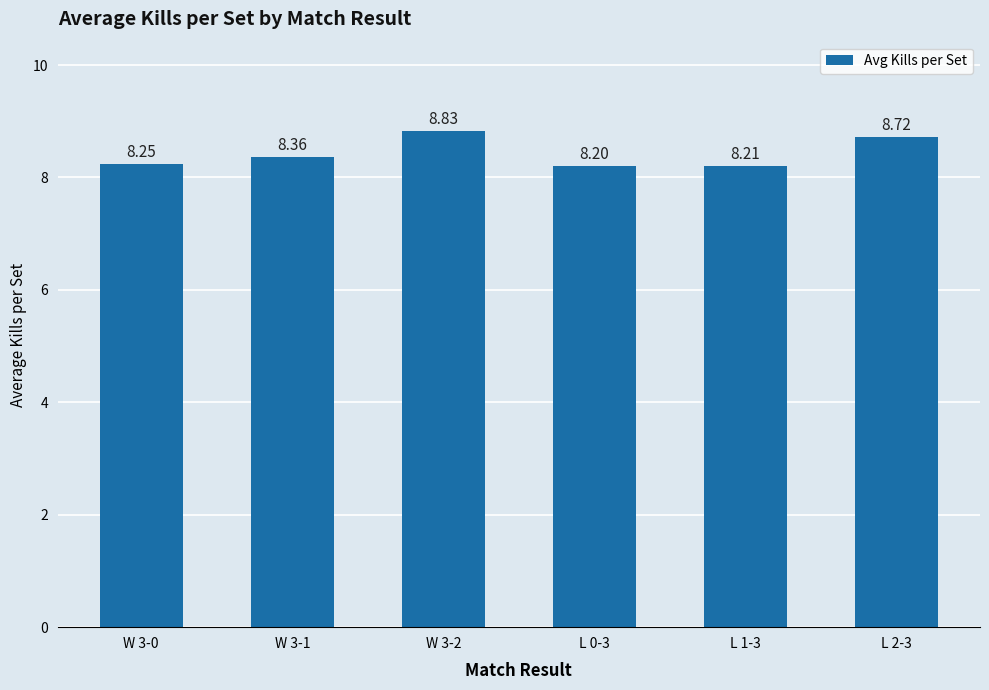

How many values are between 8 and 9?

6